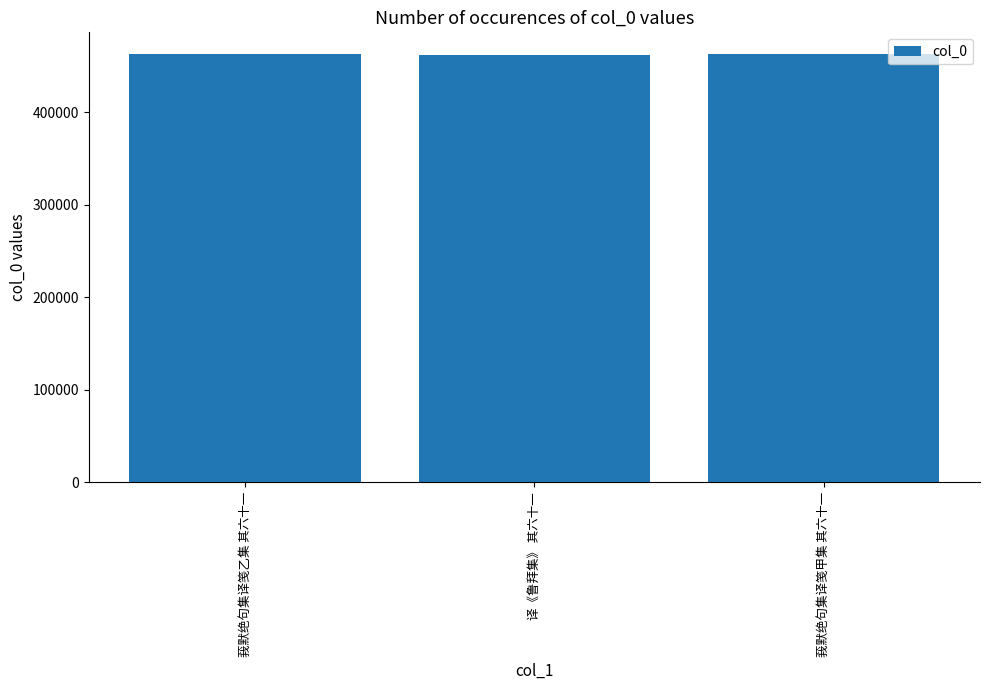

The value at 莪默绝句集译笺乙集 其六十一 is 121435. True or false?

False